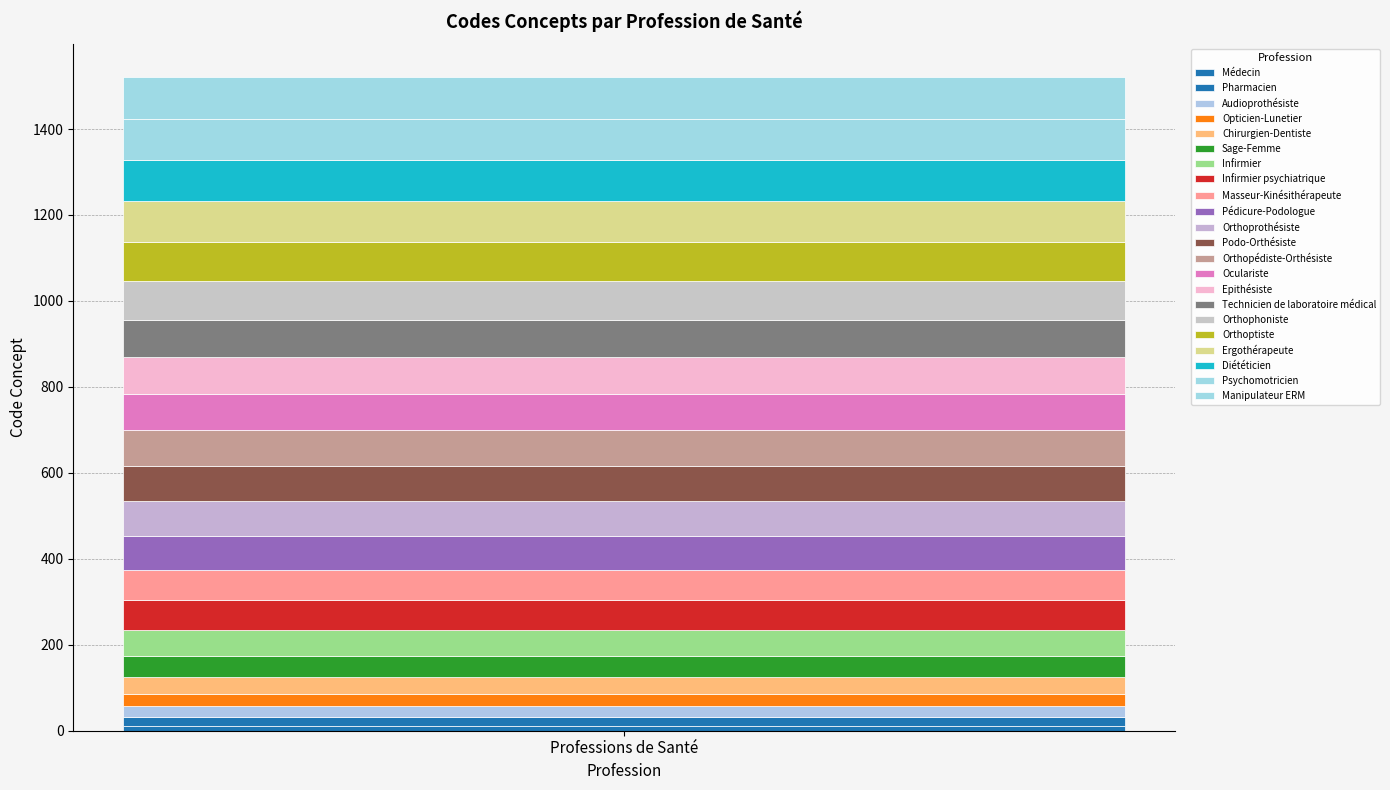

How many series are shown in this chart?

22